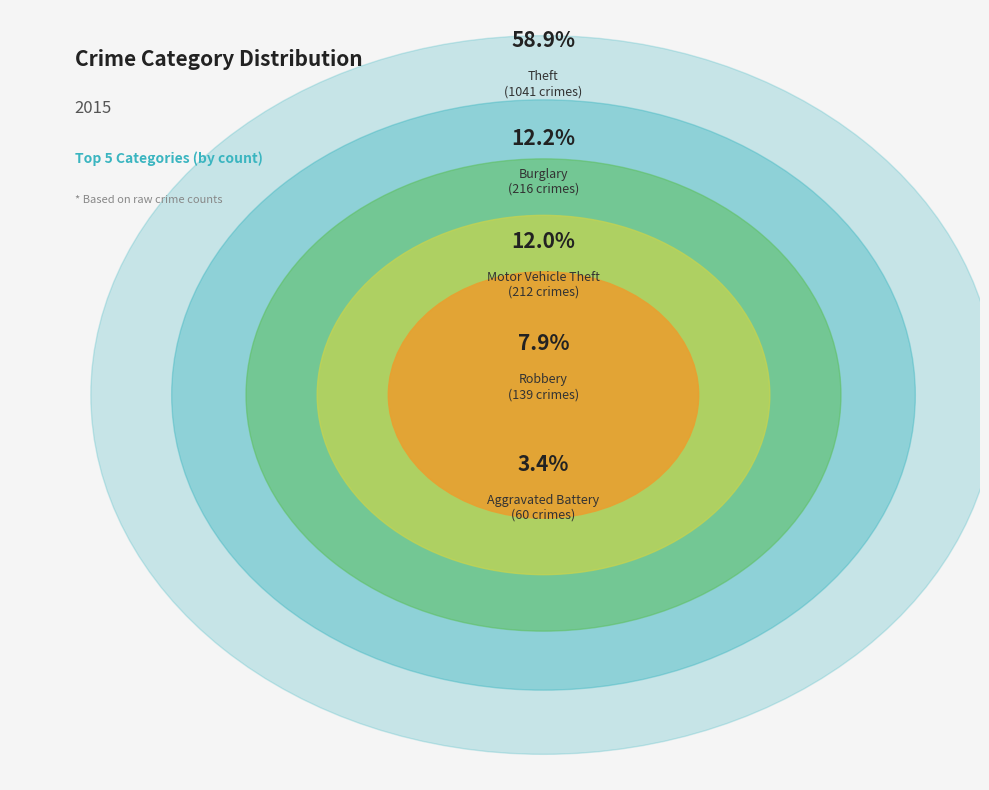

True or false: Aggravated Assault accounts for 10% of the total.

False